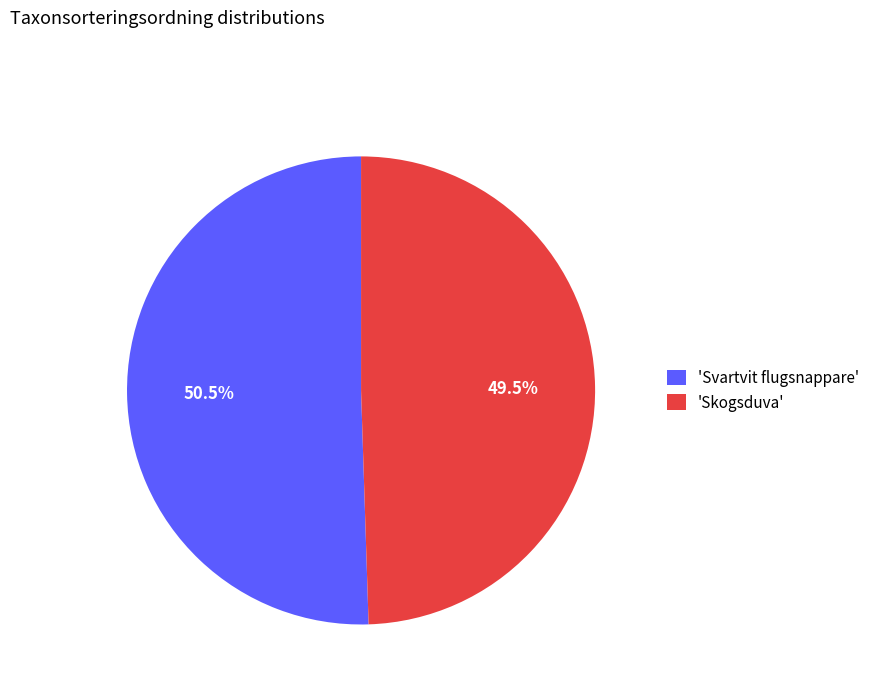

How many segments does this pie chart have?

2